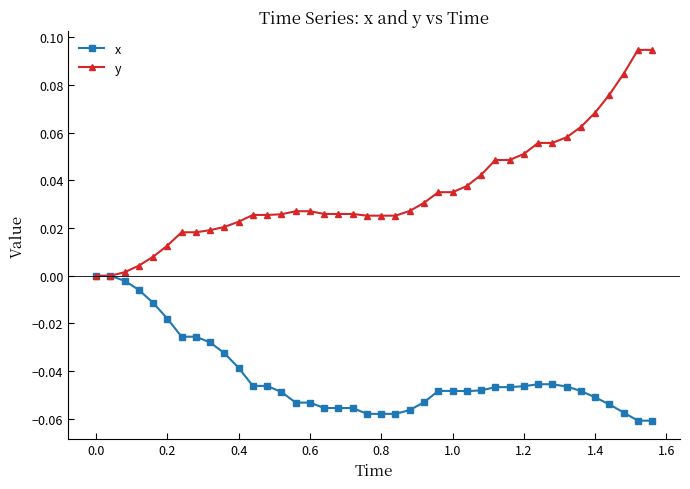

Which series has the largest total across all categories?

y